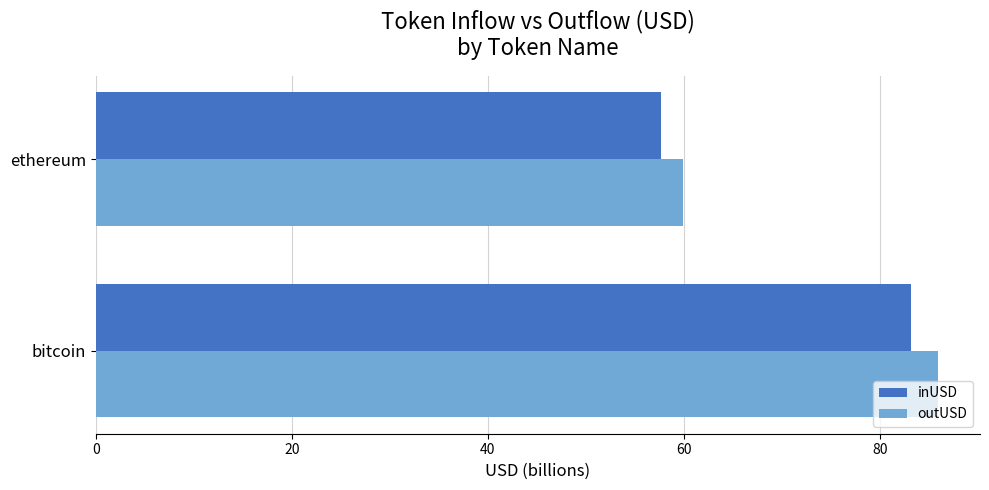

What is the lowest value of the inUSD series?

57.7